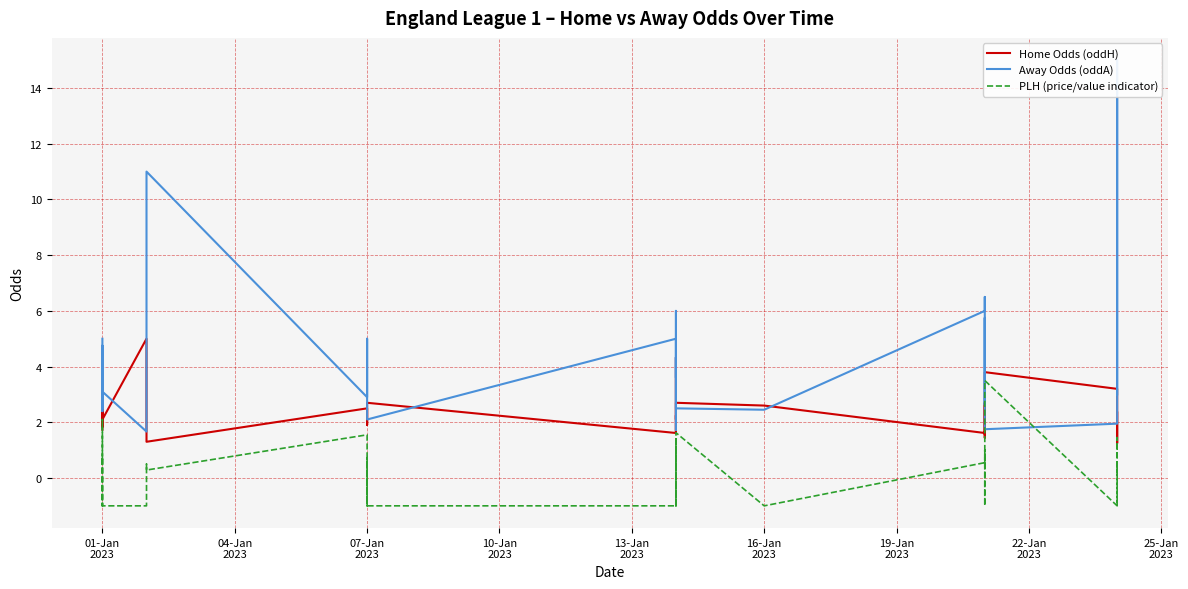

The Home Odds (oddH) series shows 1.7 at 01-Jan
2023. True or false?

True